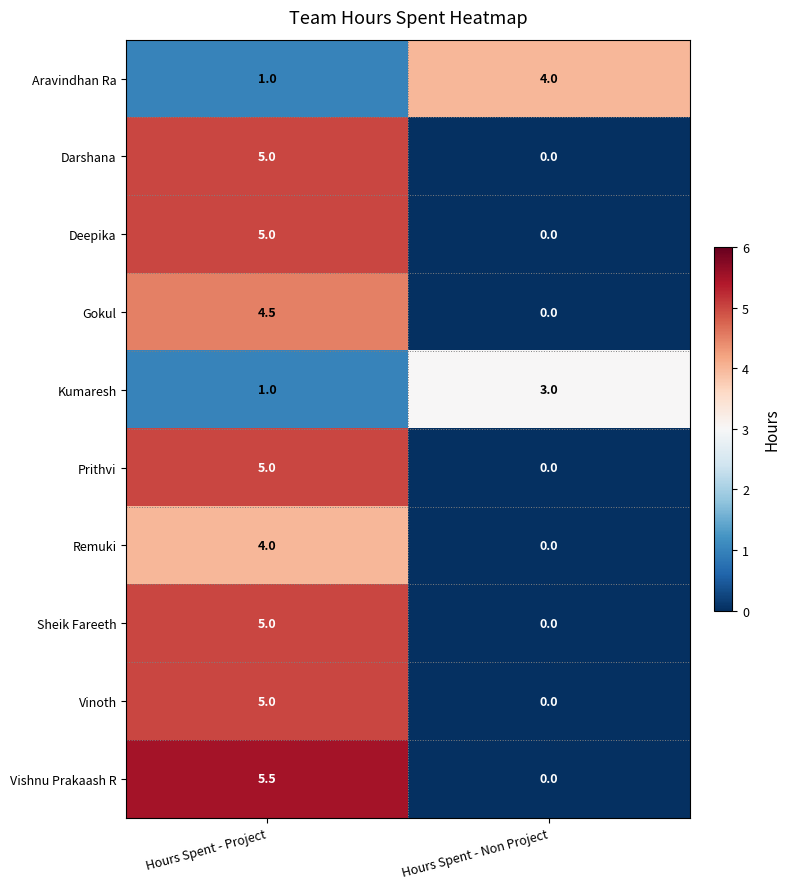

Which series changed the most between Hours Spent - Project and Hours Spent - Non Project?

Vishnu Prakaash R